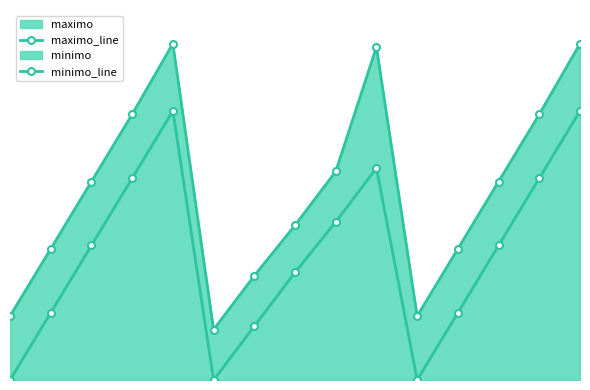

What is the sum of all minimo_line values?

5.6